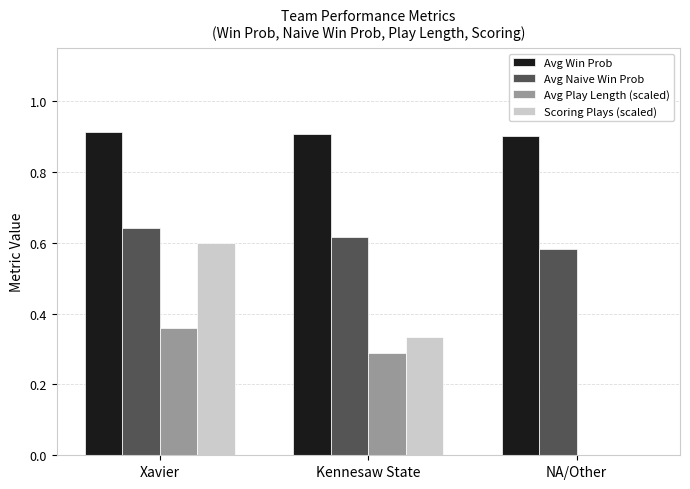

The value of Avg Naive Win Prob at NA/Other is 0.2. True or false?

False